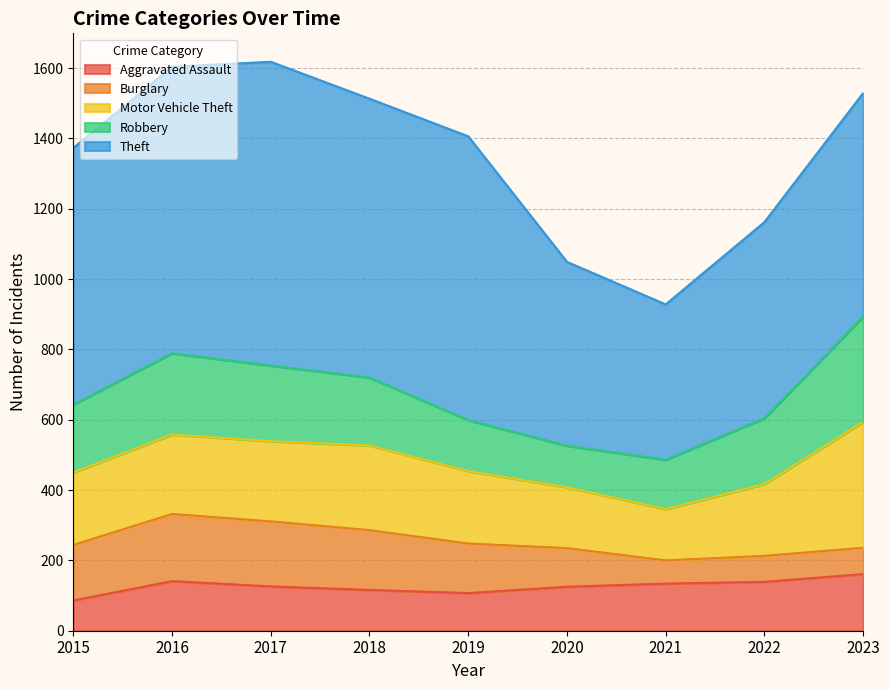

What are all the series names shown in the legend?

Aggravated Assault, Burglary, Motor Vehicle Theft, Robbery, Theft